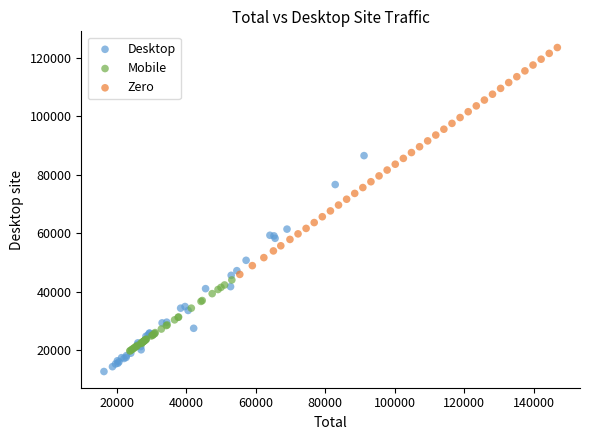

Which series reaches the maximum Y coordinate?

Zero